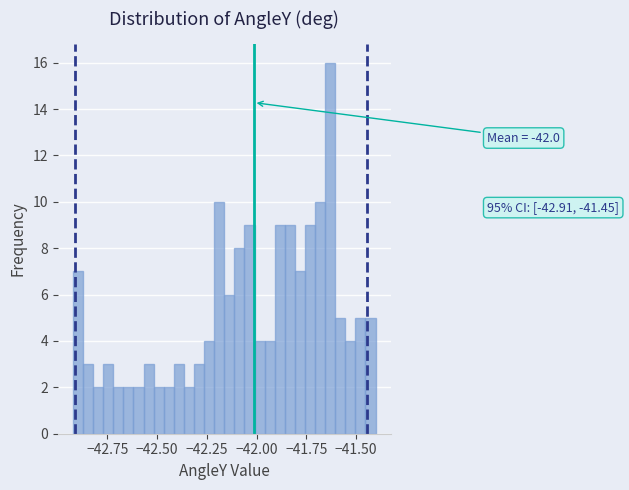

Read against the x-axis, roughly where is the centre of the tallest bar?

-41.65